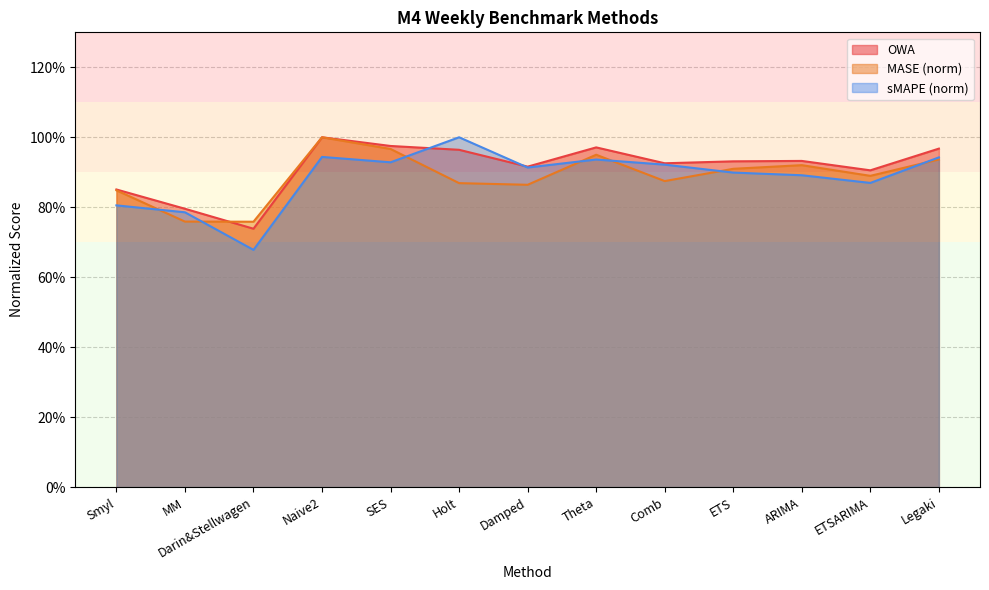

True or false: MASE has a value of 0.9 at Legaki.

True